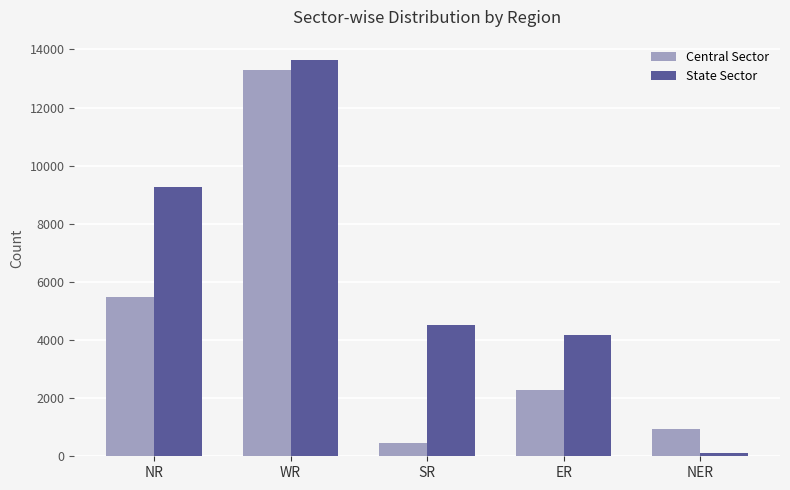

Between WR and SR, which series saw the biggest shift?

Central Sector